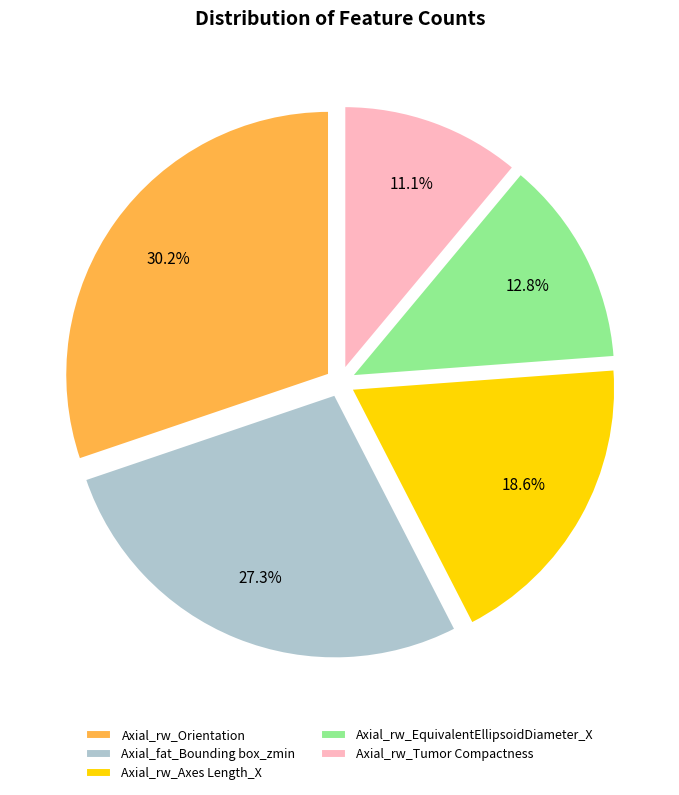

What percentage is the Axial_rw_Orientation slice, to the nearest percent?

30%